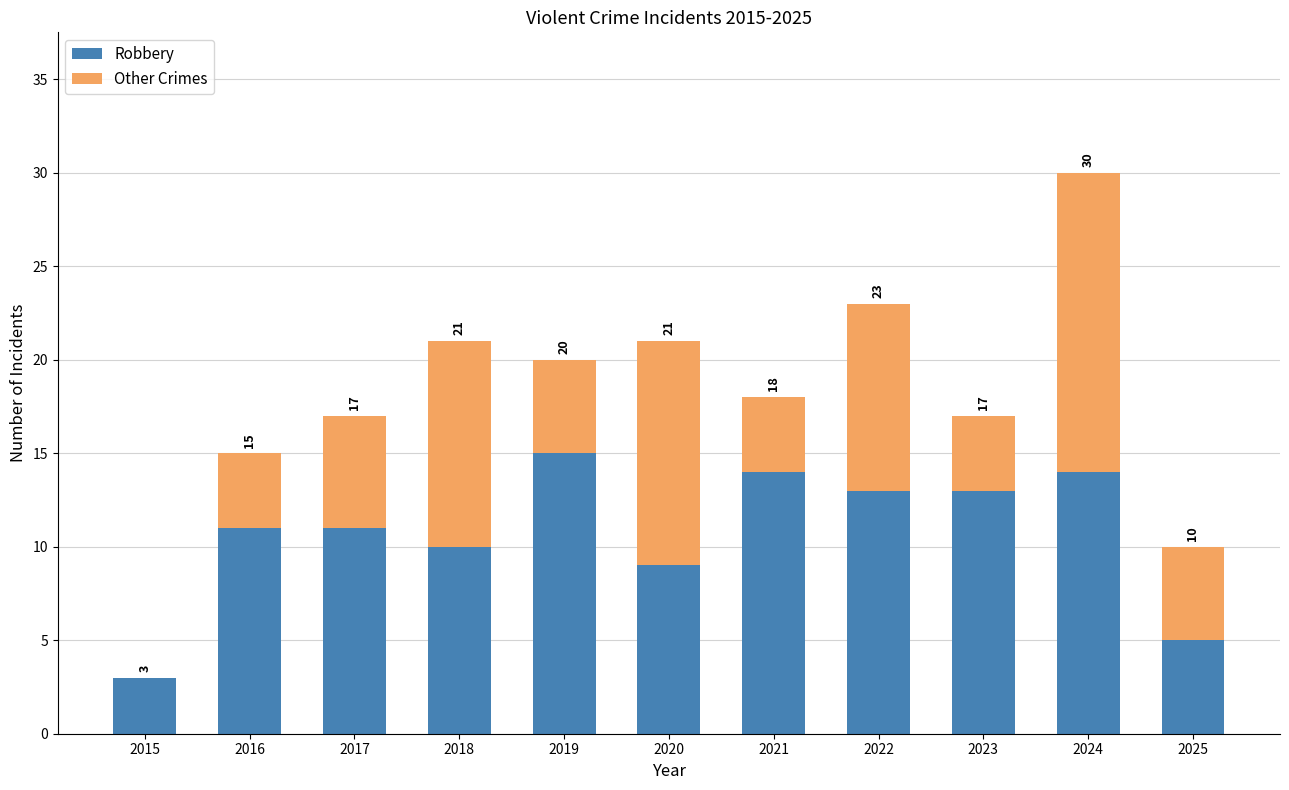

What are all the series names shown in the legend?

Robbery, Other Crimes